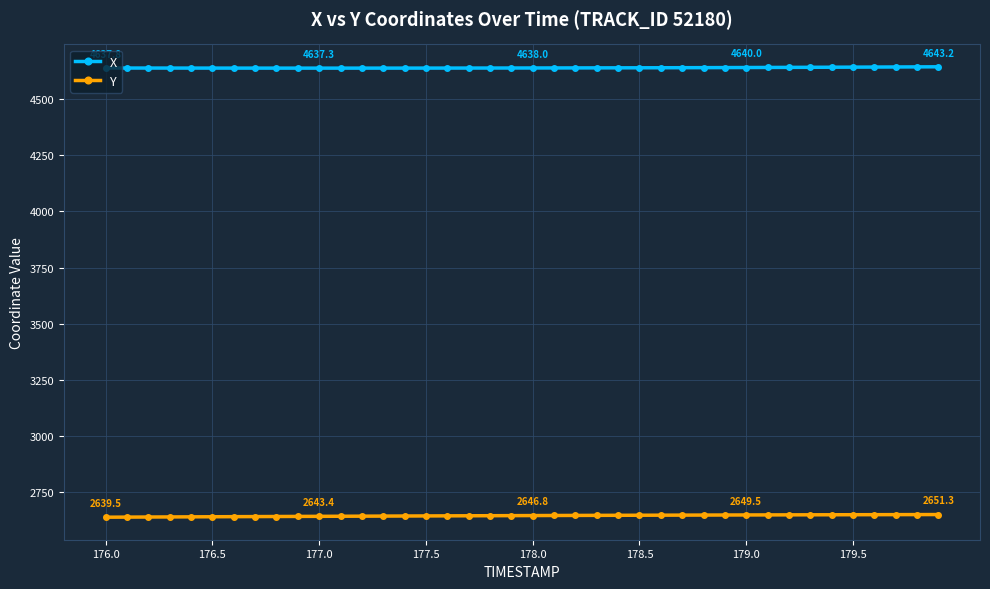

What is the lowest value of the X series?

4637.3